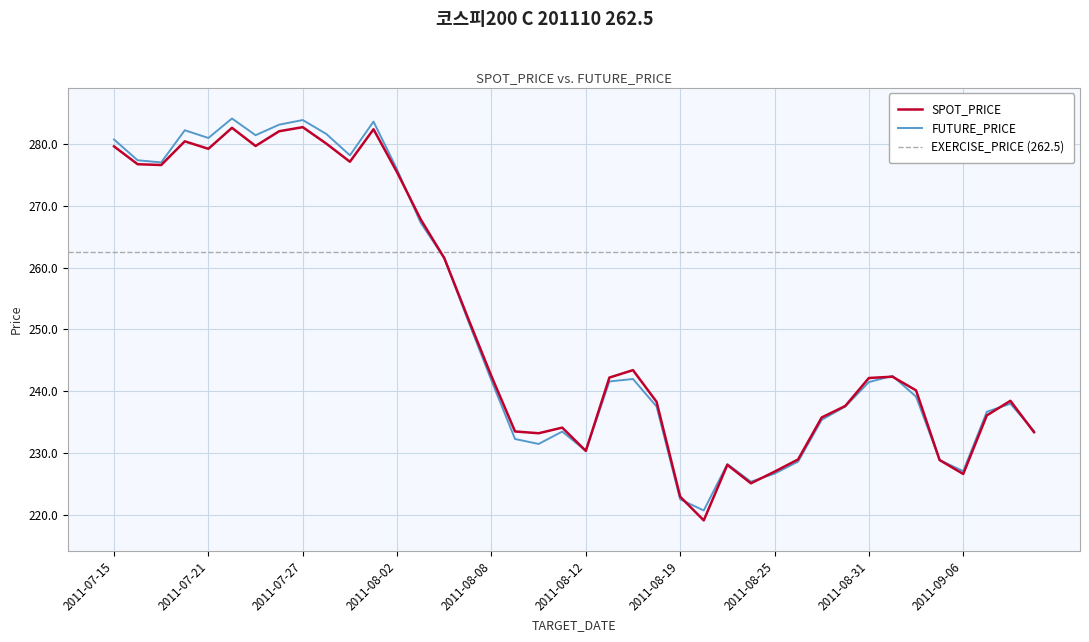

The FUTURE_PRICE series shows 241.8 at 2011-08-08. True or false?

True